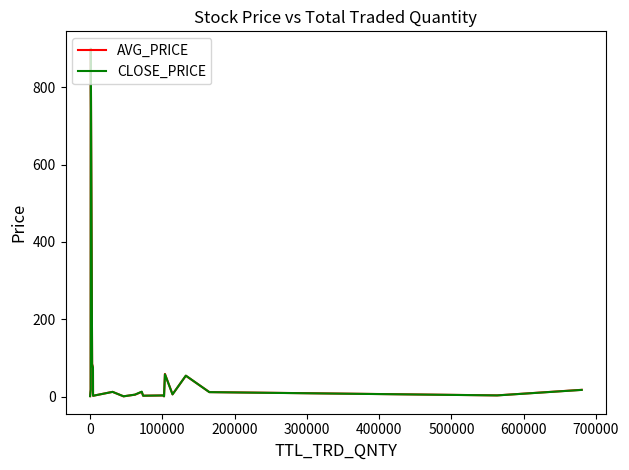

What is the maximum value for AVG_PRICE?

899.7